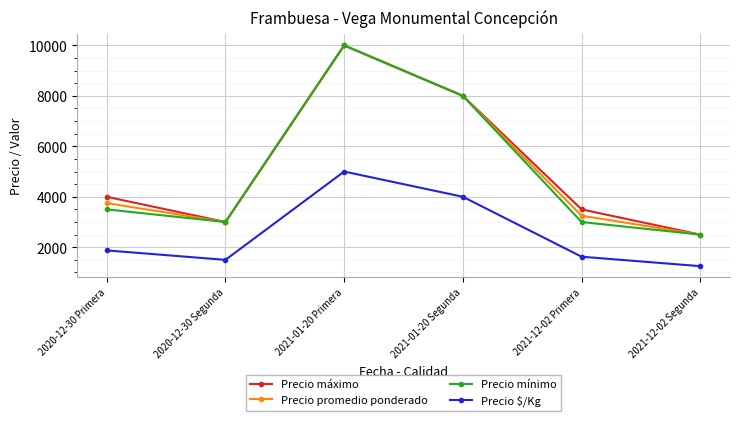

Does the chart have visible grid lines?

Yes